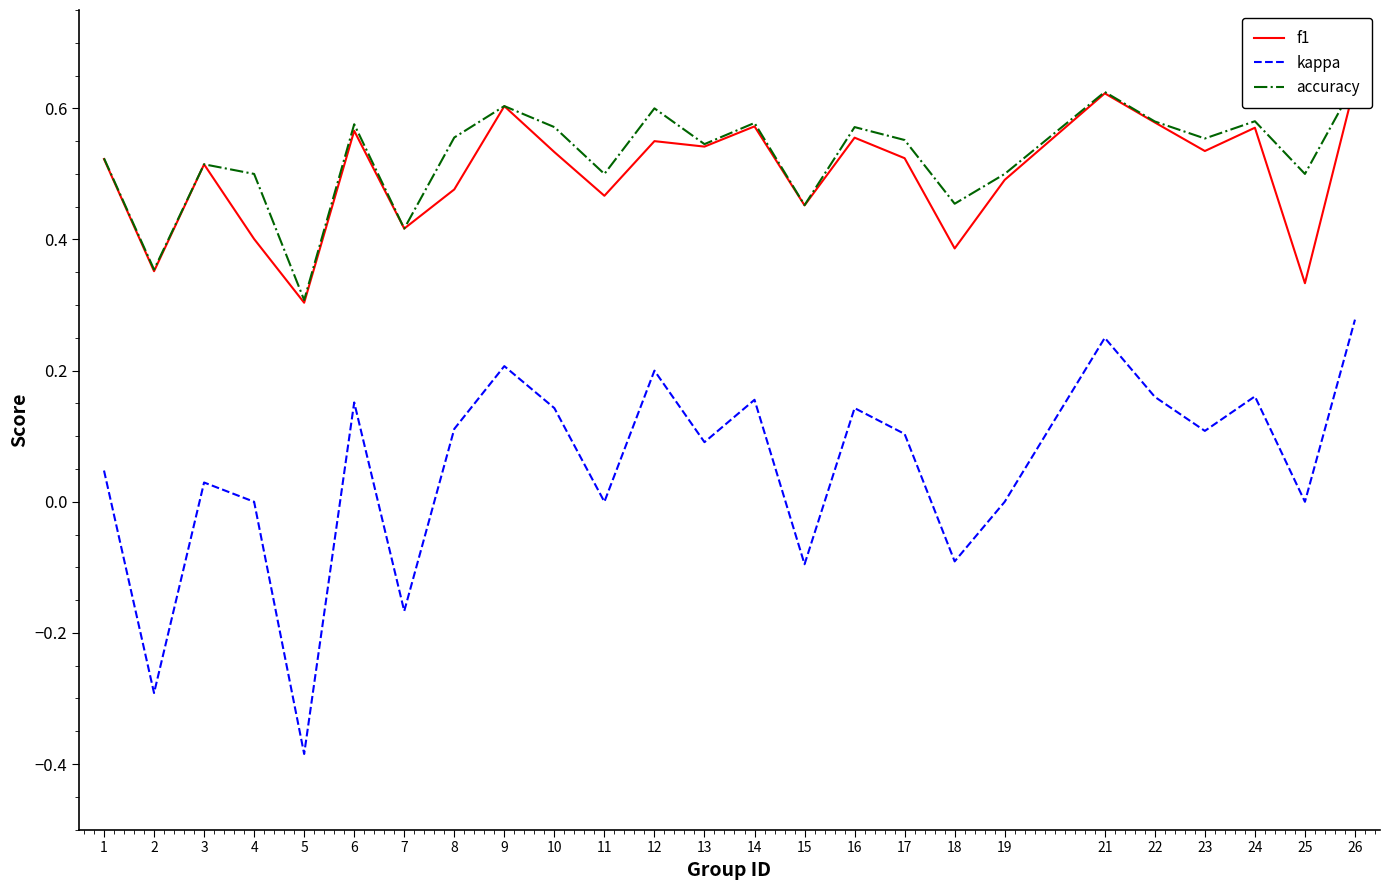

At which label is accuracy closest to 0?

5